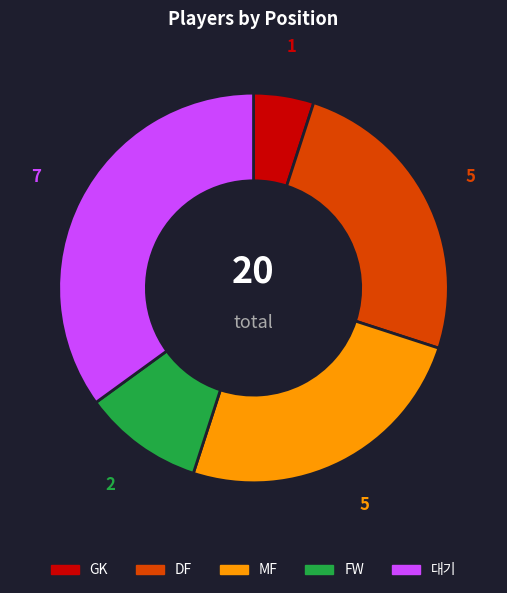

Is the sum of MF and FW greater than half?

No